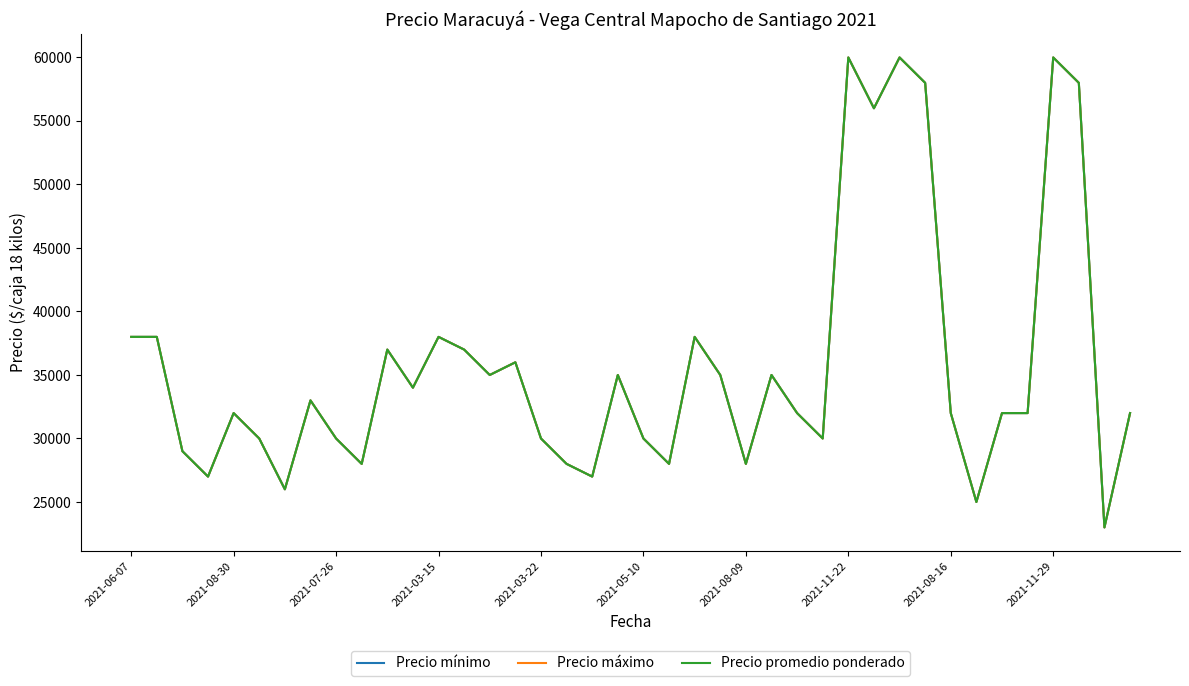

What is the value of the Precio mínimo point at the 10th from the left?

28000